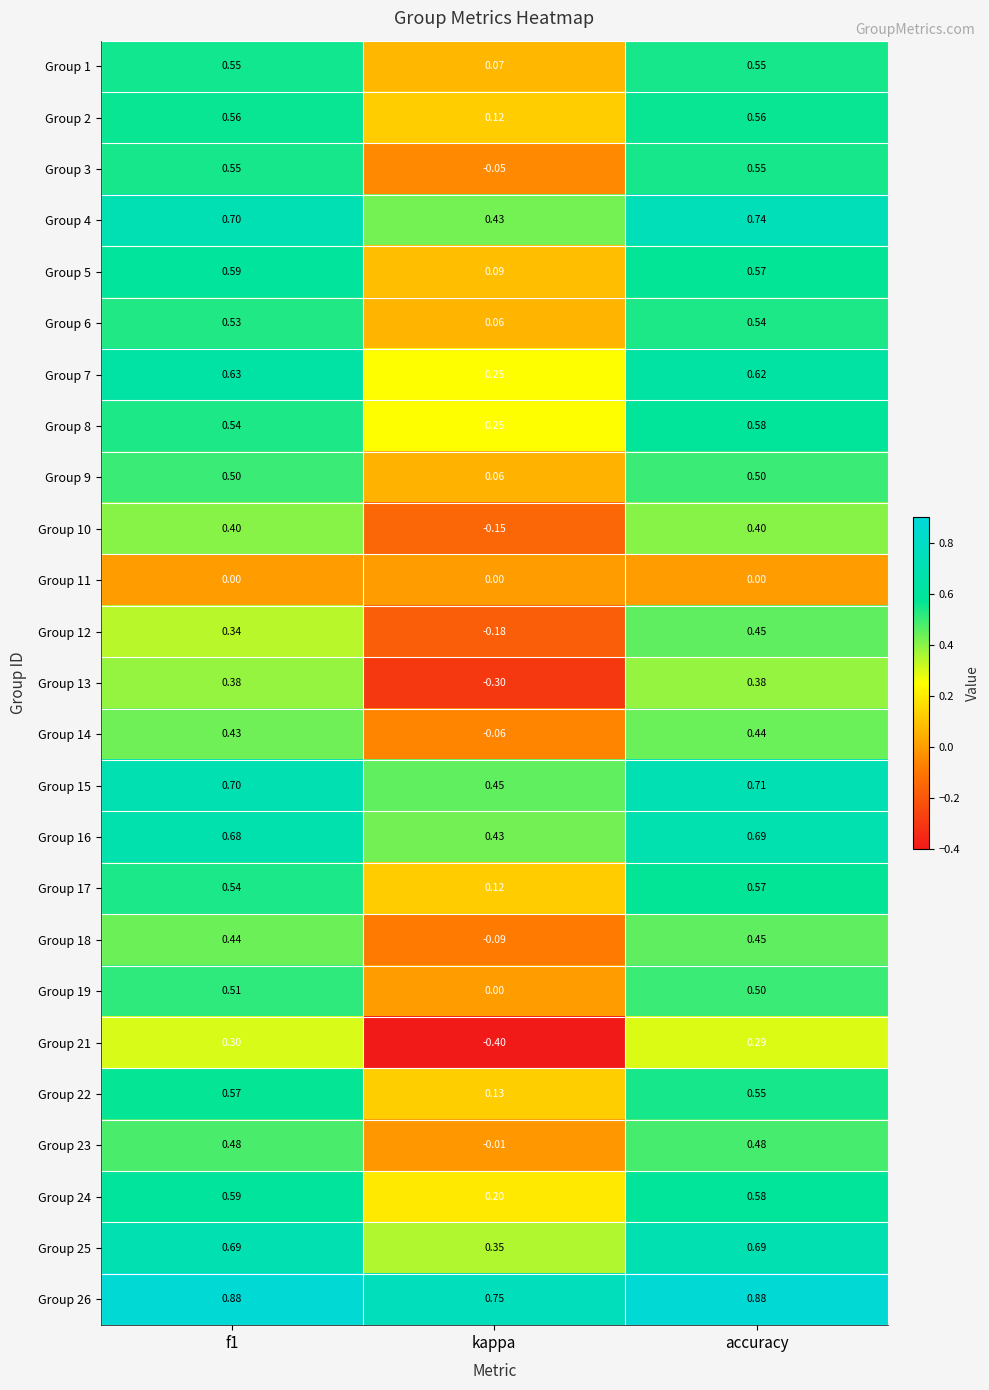

Is the value of Group 26 at accuracy greater than the value of Group 13 at kappa?

Yes